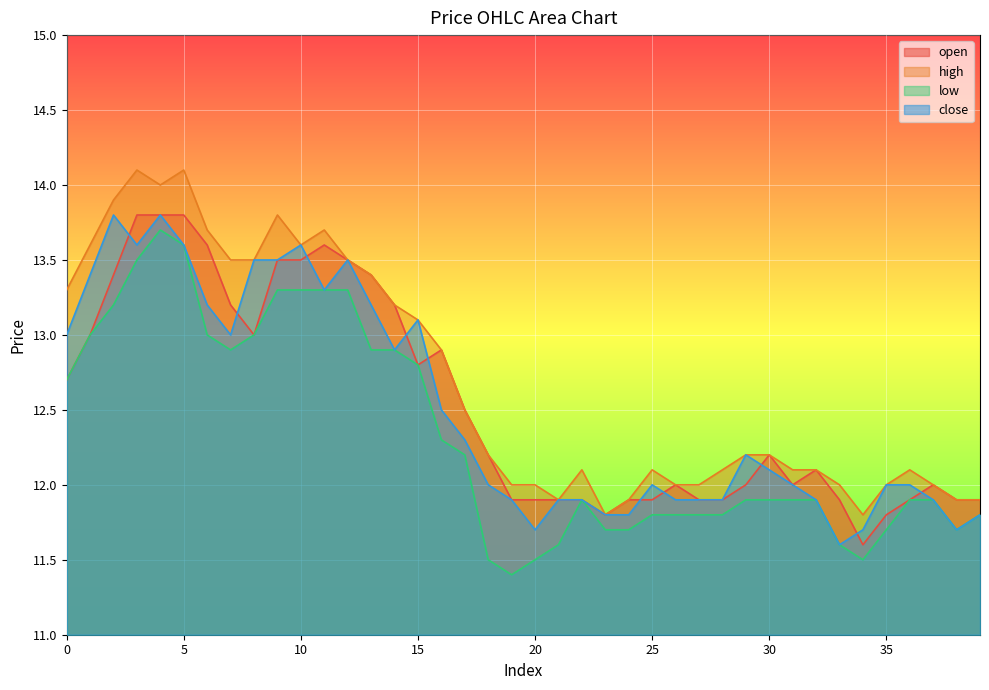

How many times do close and open cross each other?

10